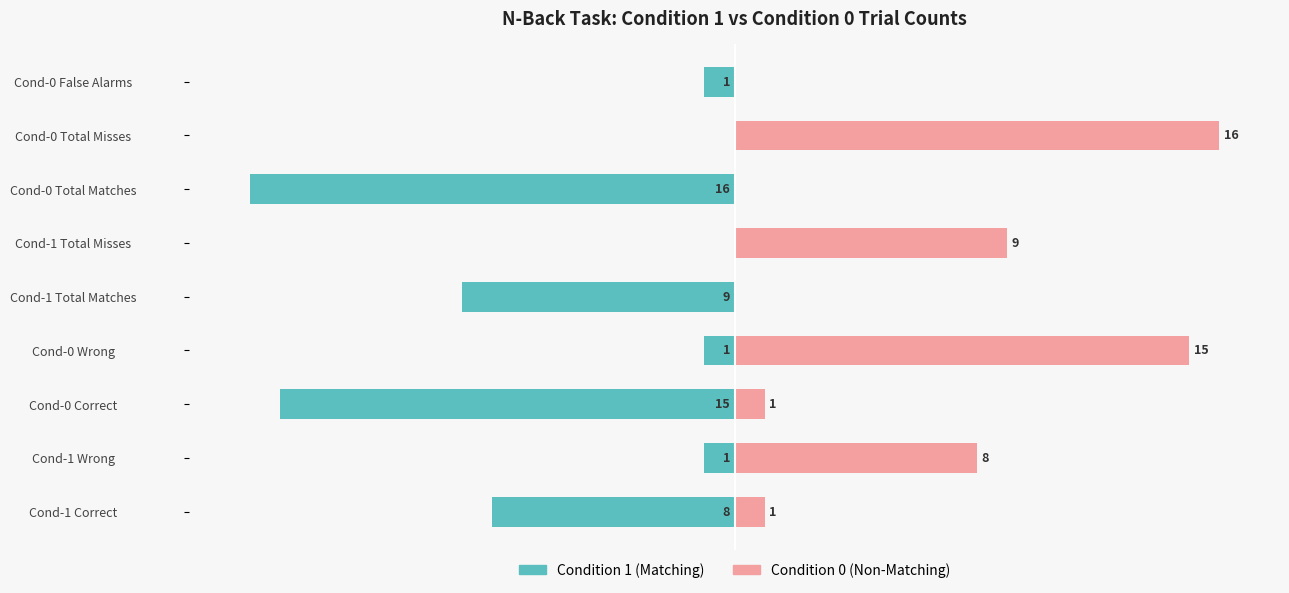

True or false: Condition 1 (Matching) has a value of -1 at Cond-1 Wrong.

True